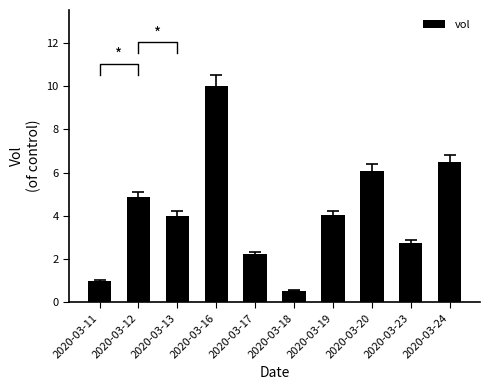

Read the value at 2020-03-16.

10.0